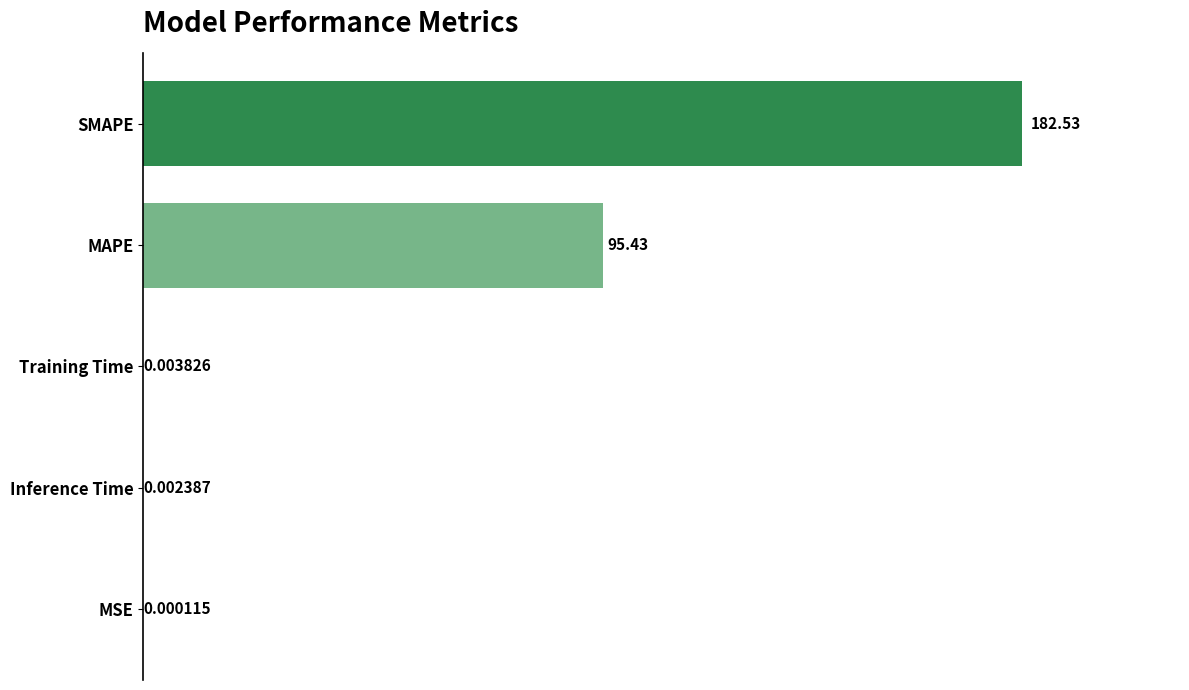

Which has a higher value, MAPE or Inference Time?

MAPE